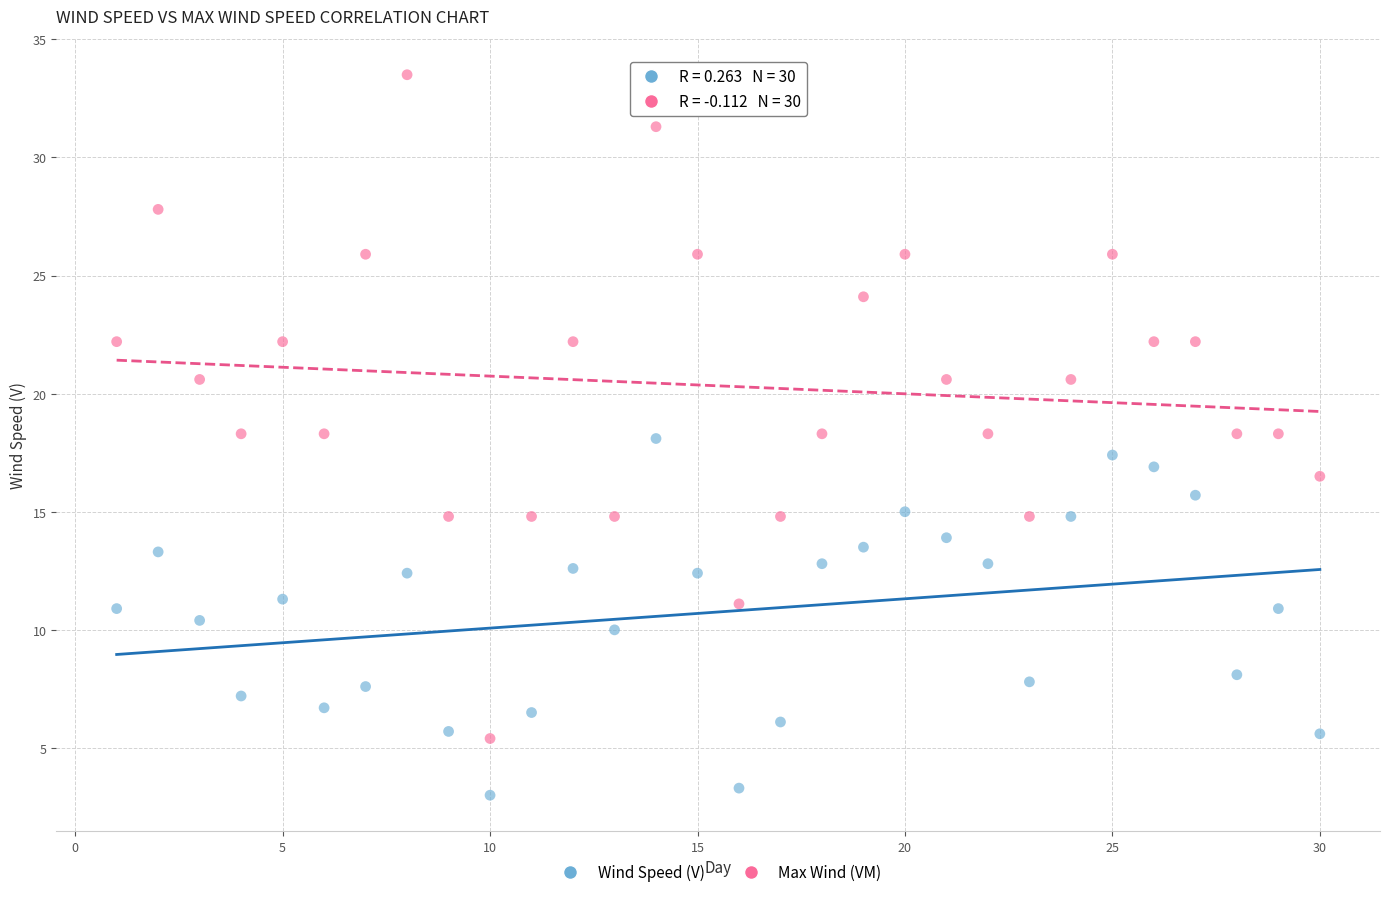

What are all the series names shown in the legend?

Wind Speed (V), Max Wind (VM)